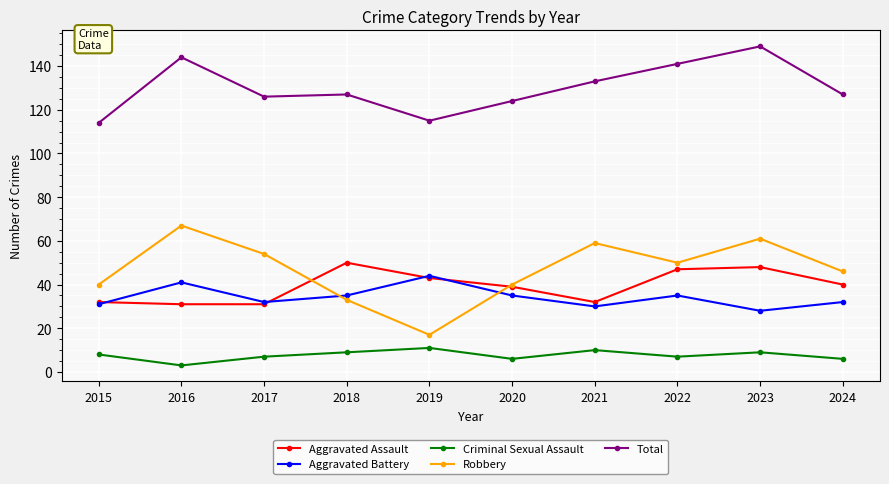

Which series has the widest spread of values?

Robbery